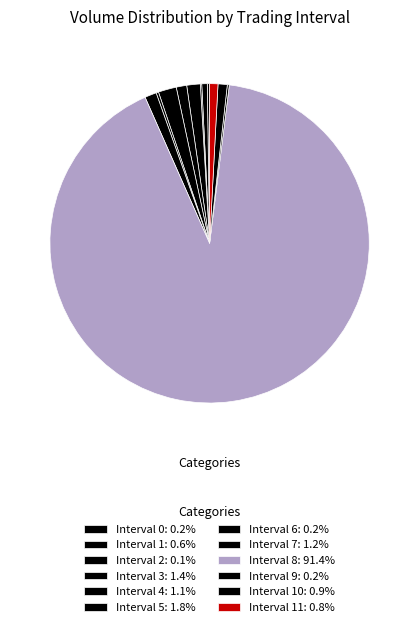

What is the smallest slice in the pie chart?

Interval 2